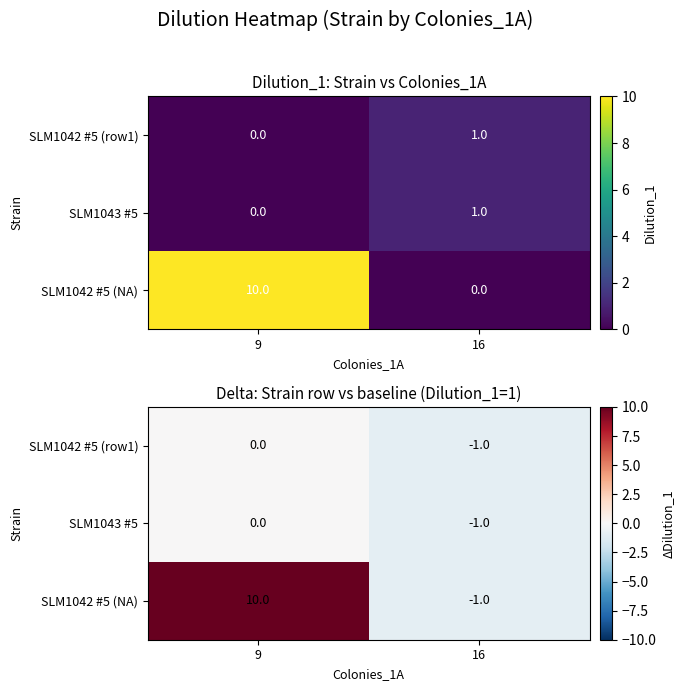

What is the total value across all series at 16?

-3